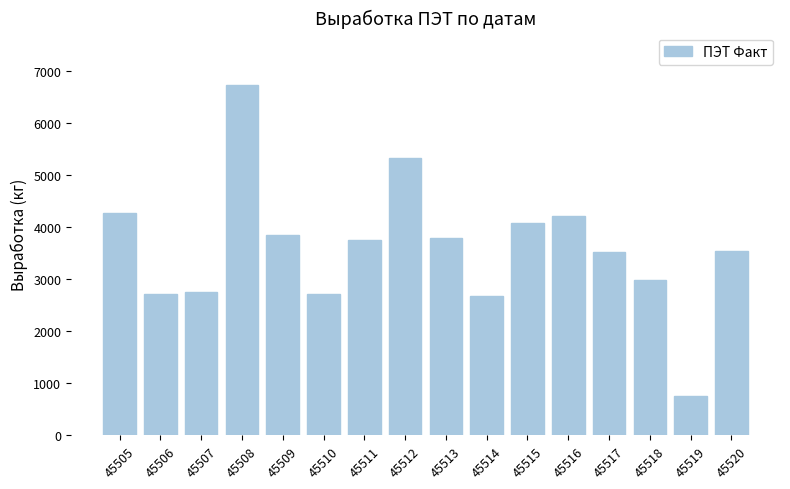

What is the value of the 2nd bar from the left?

2711